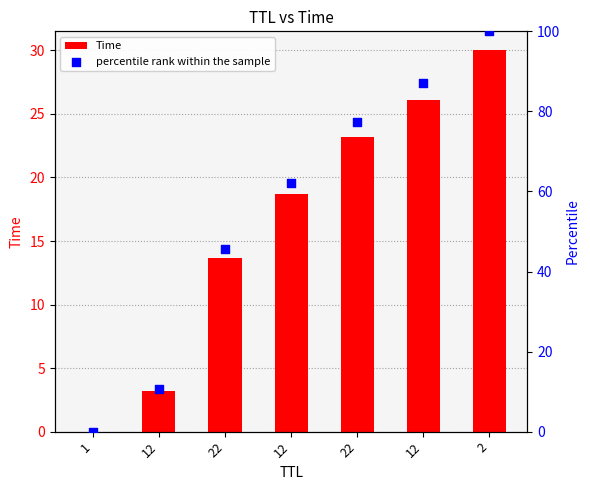

Which series reaches the maximum Y coordinate?

percentile rank within the sample